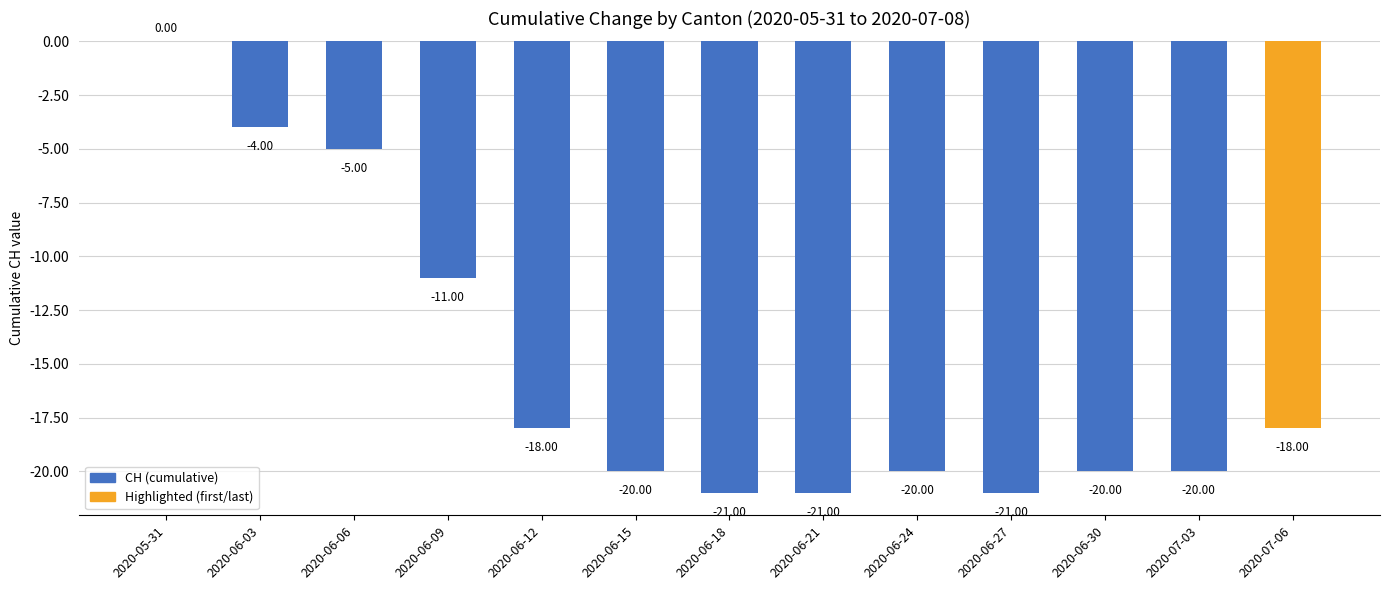

What is the sum of the values at 2020-06-06 and 2020-05-31?

-5